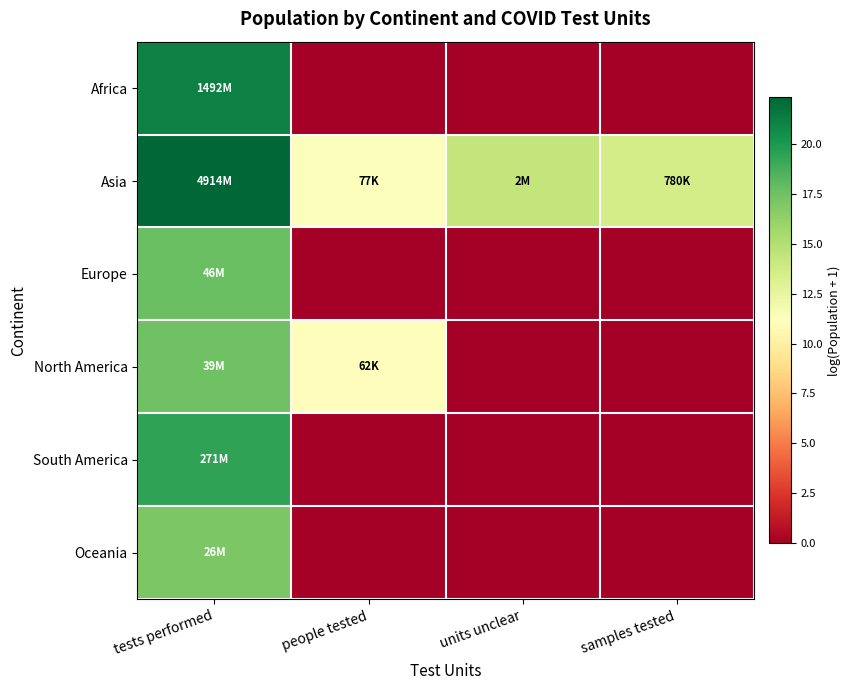

Which series changed the most between tests performed and people tested?

Africa